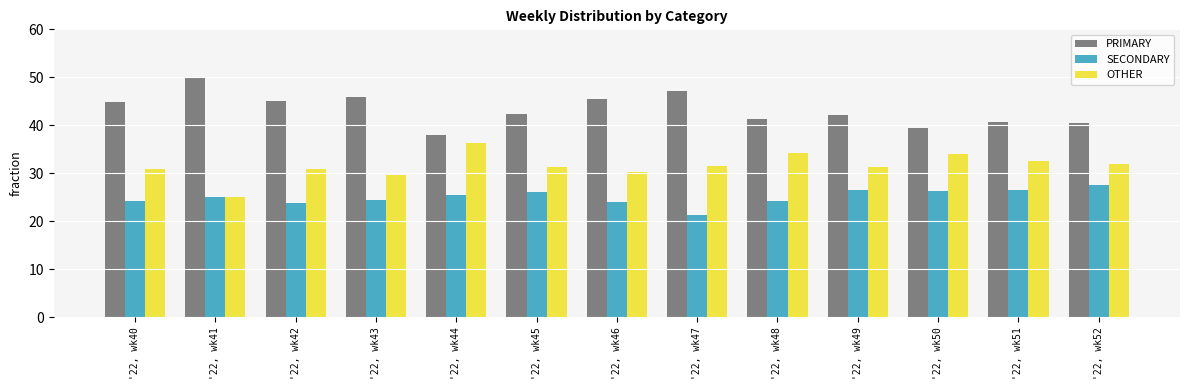

What are all the series names shown in the legend?

PRIMARY, SECONDARY, OTHER